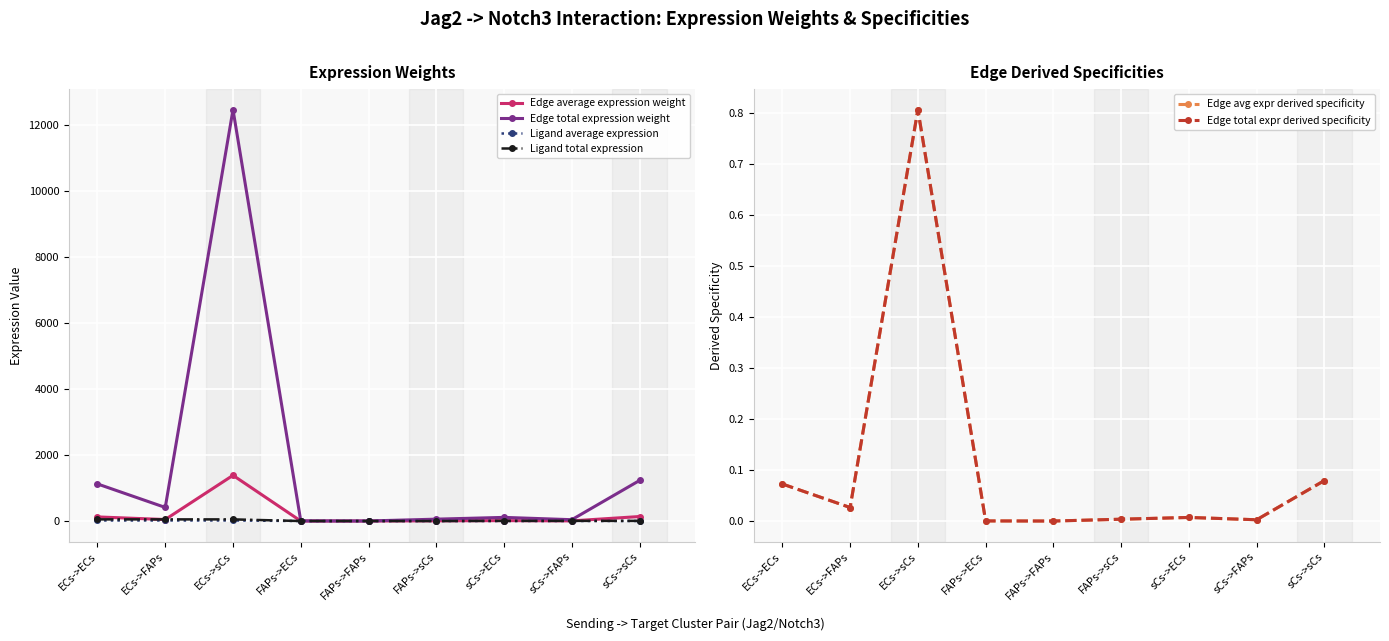

True or false: Edge average expression weight and Edge avg expr derived specificity cross at least once.

False